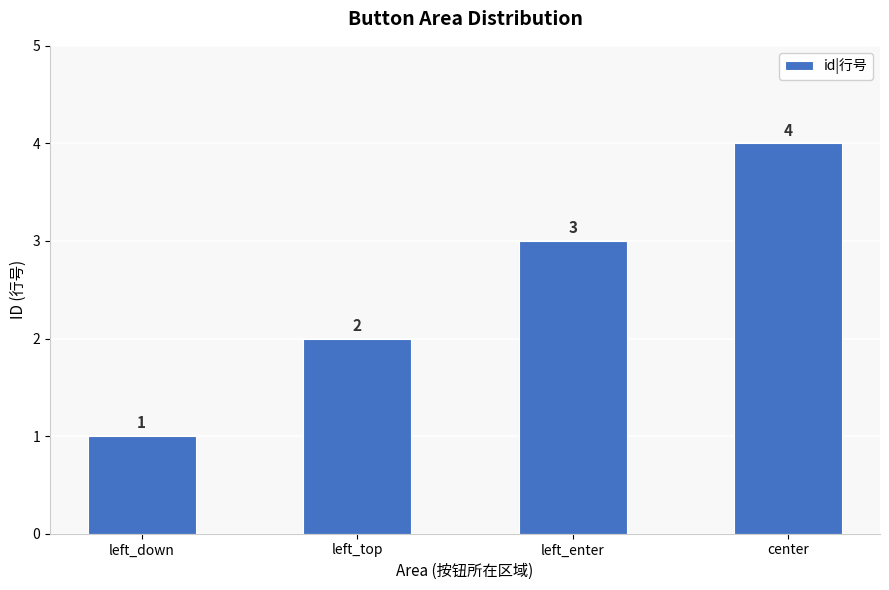

At which label is the value closest to 2?

left_top